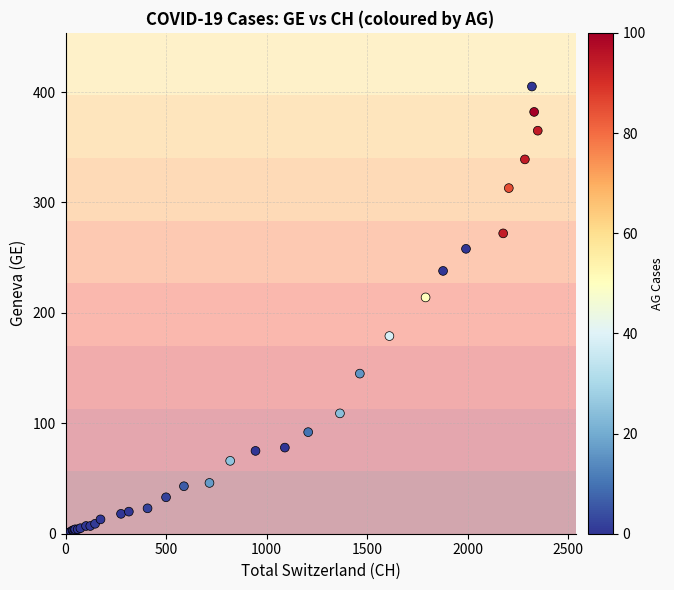

What Y value in the scatter plot is closest to 202?

214